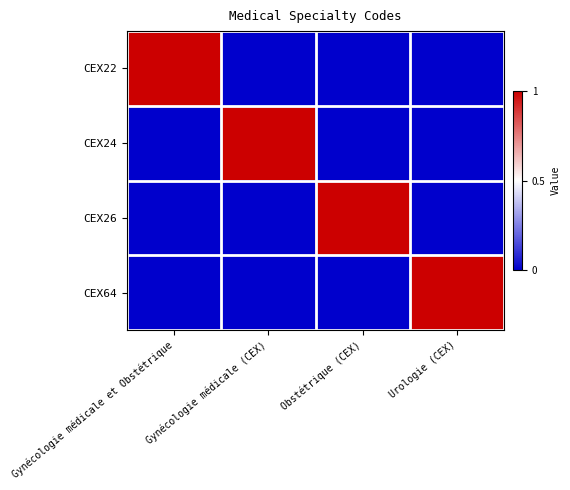

At Urologie (CEX), list the series in order from largest to smallest.

CEX64, CEX22, CEX24, CEX26